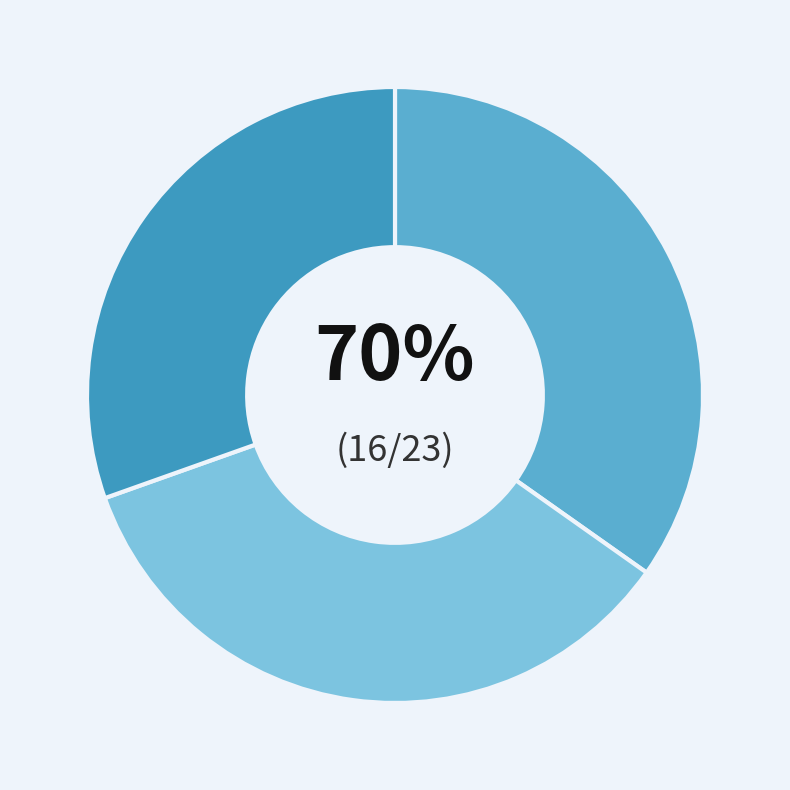

Rank the categories by value from highest to lowest.

Day 18, Day 19, Day 20